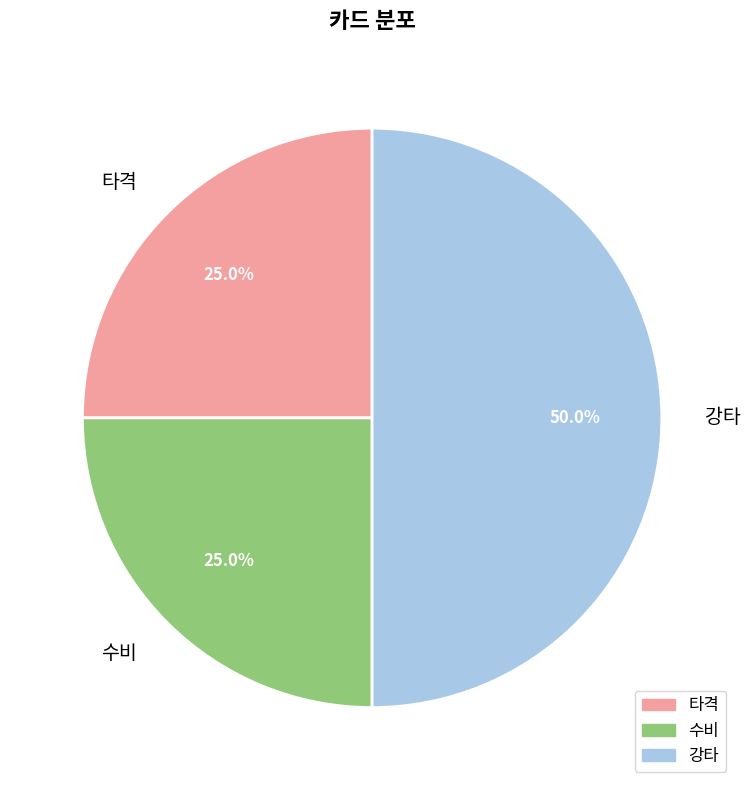

What is the largest slice in the pie chart?

강타